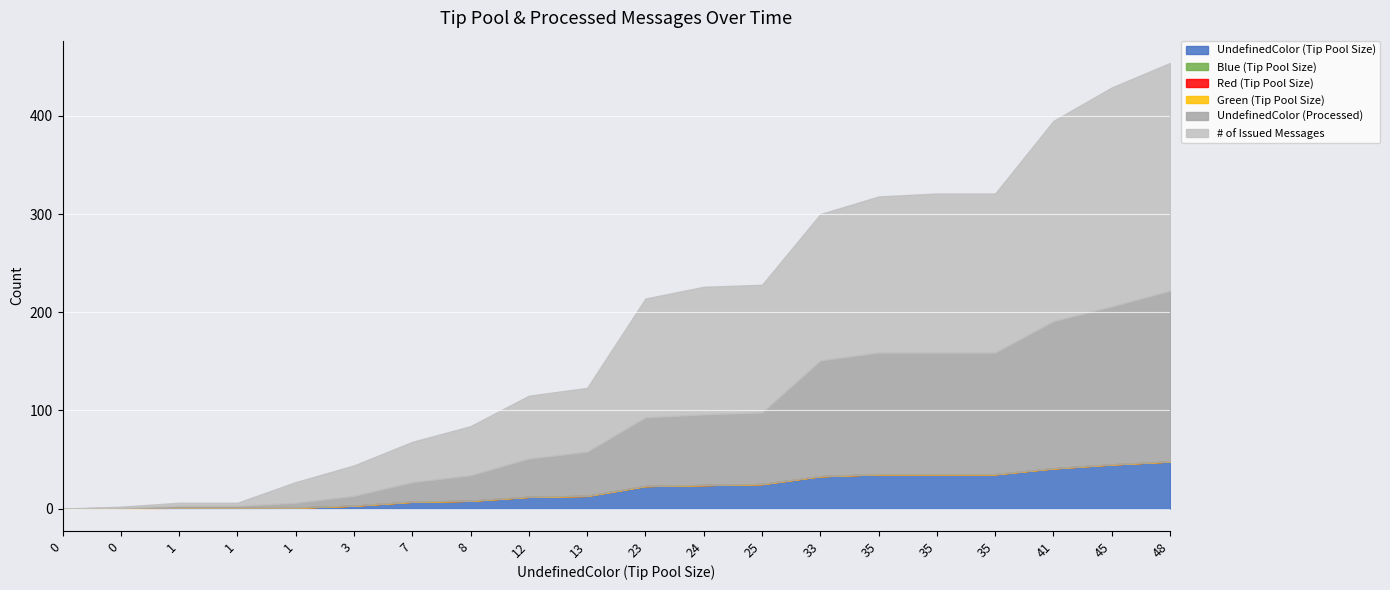

Rank the series by their maximum value, from lowest to highest.

Blue (Tip Pool Size), Red (Tip Pool Size), Green (Tip Pool Size), UndefinedColor (Tip Pool Size), UndefinedColor (Processed), # of Issued Messages